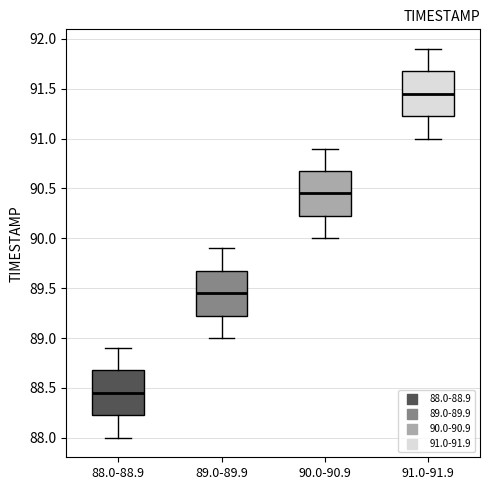

Which box has the highest median line?

91.0-91.9